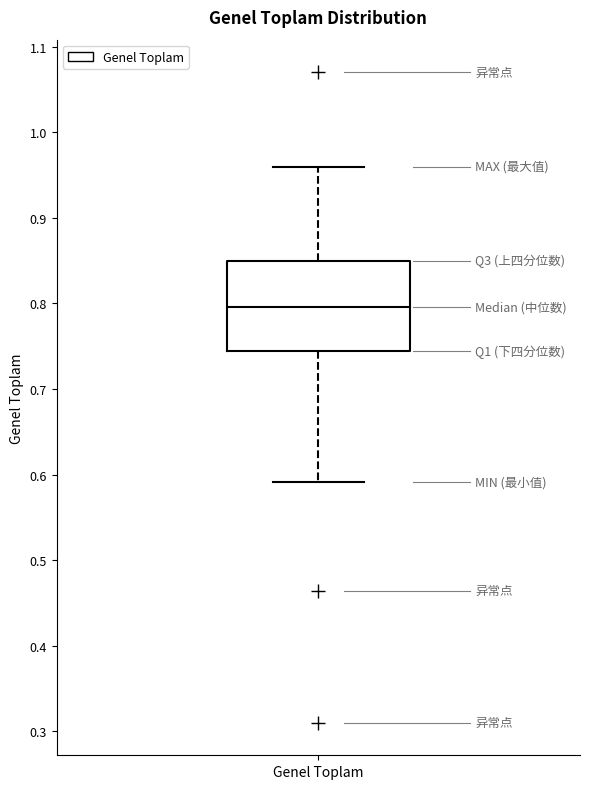

Read this box plot against the y-axis: the position of the median line, the range covered by the box, and the ends of both whiskers. The values are not printed on the chart, so give them approximately, as read against the axis.

median 0.80, box 0.74 to 0.85, whiskers 0.59 to 0.96